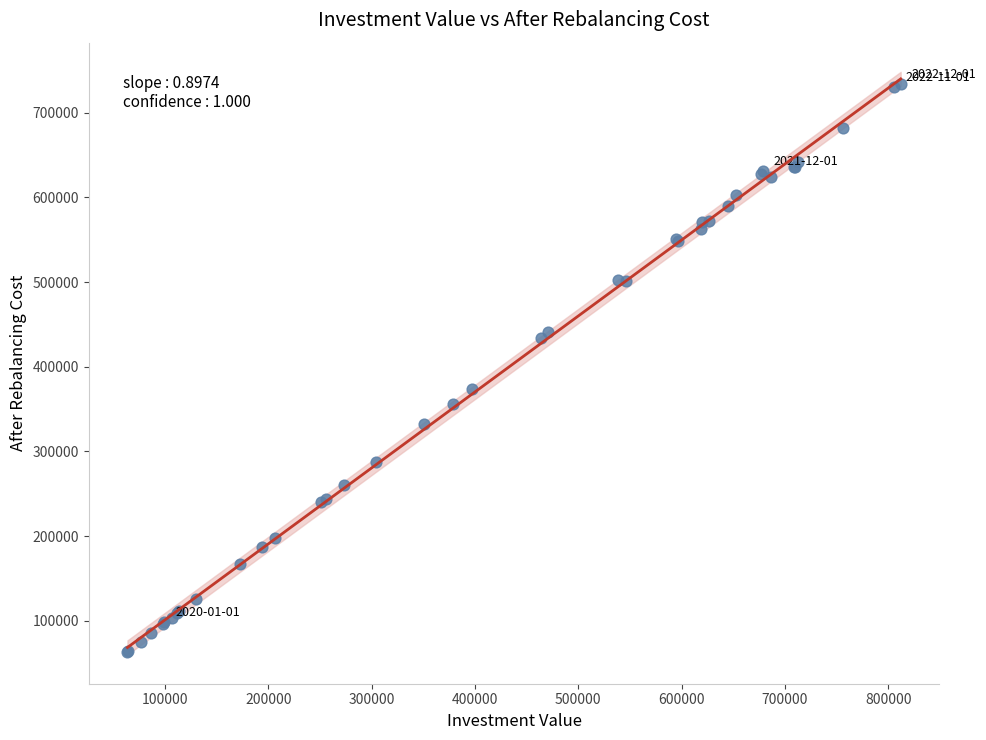

What Y value in the scatter plot is closest to 398676?

374292.4